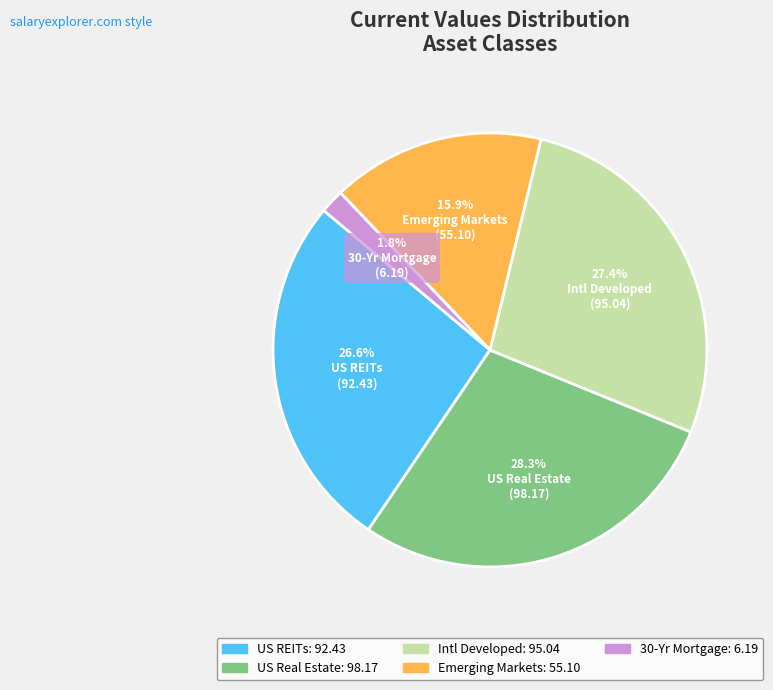

What percentage is the Intl Developed slice, to the nearest percent?

27%